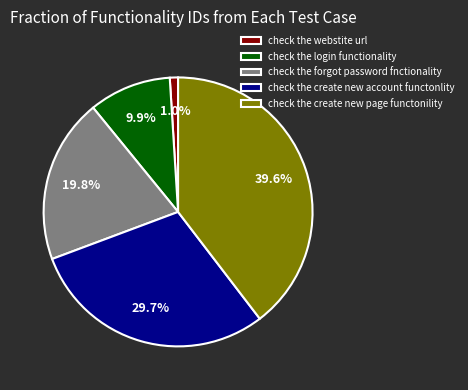

To the nearest percent, what is the difference between the largest and smallest slice percentages?

39%